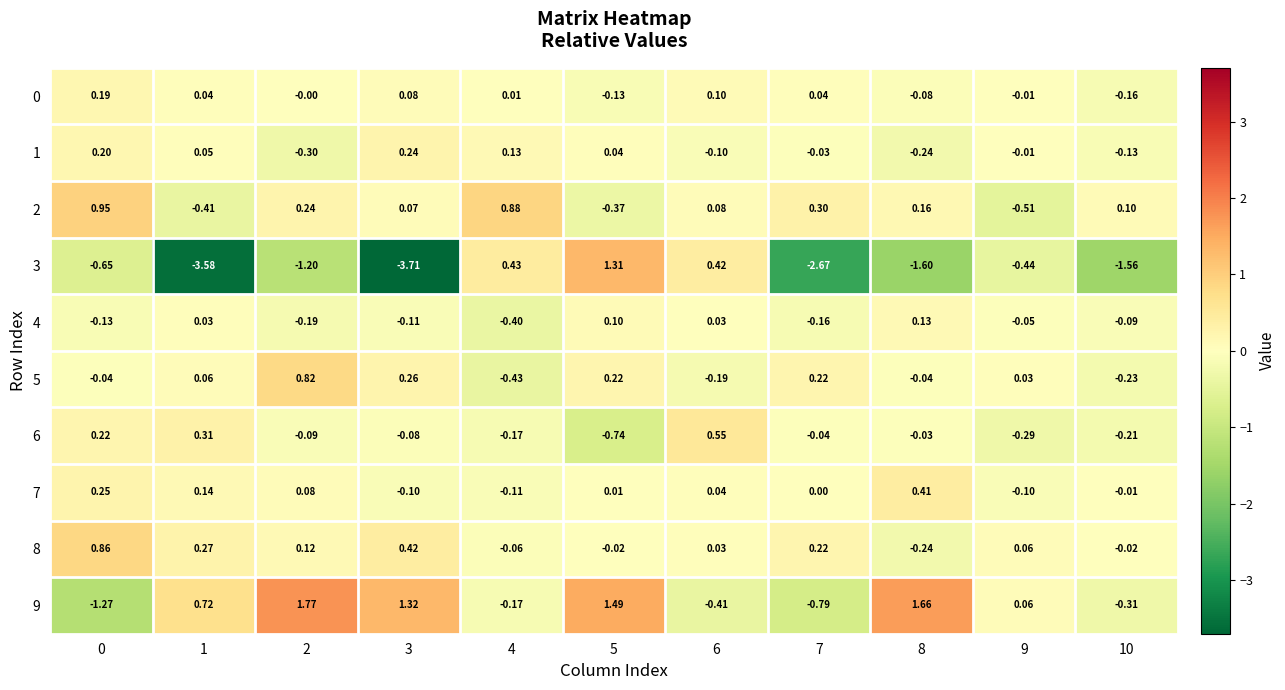

Is the value of 9 at 7 greater than the value of 7 at 5?

No